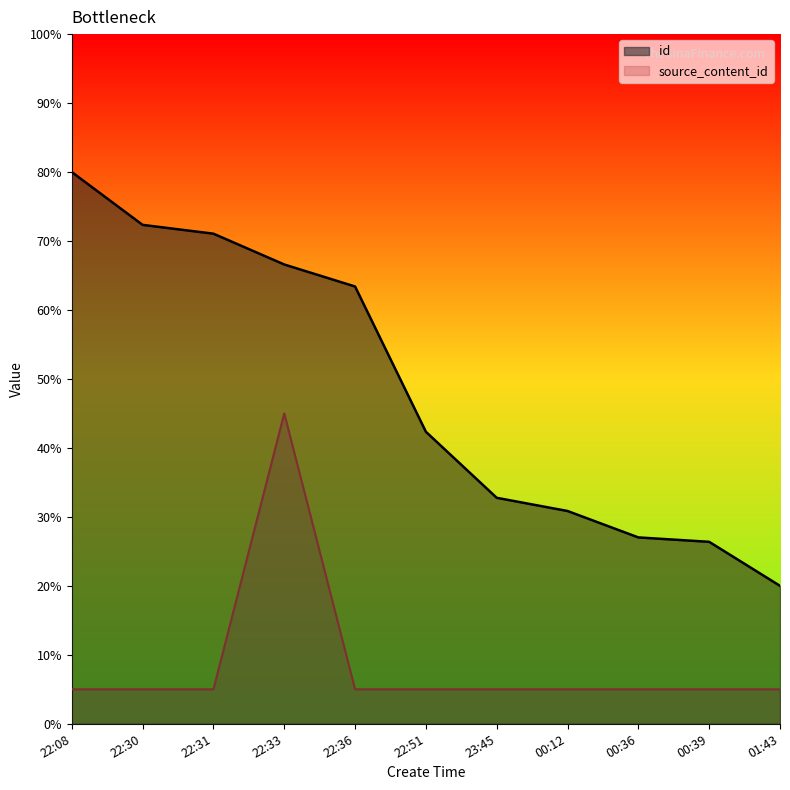

Which category has the highest value across all series?

22:08